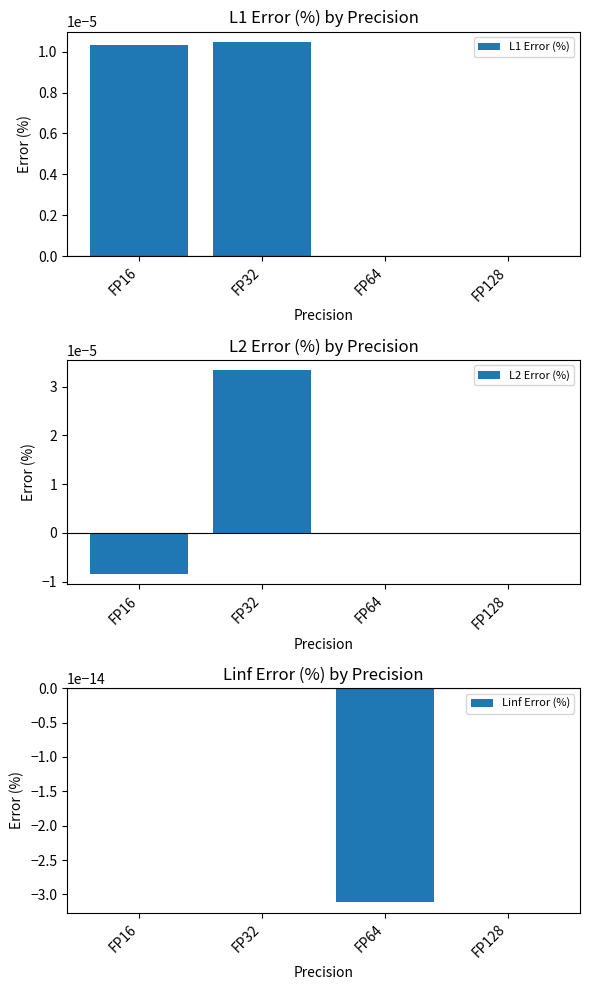

The L1 Error (%) series shows 0.0 at FP128. True or false?

True